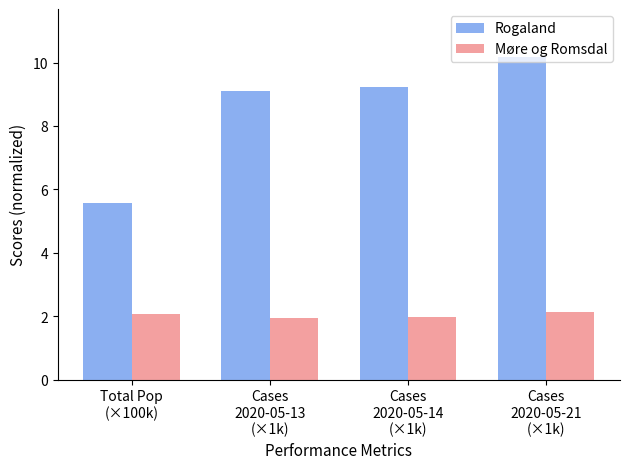

Count the Møre og Romsdal values in the range 1 to 2.

2